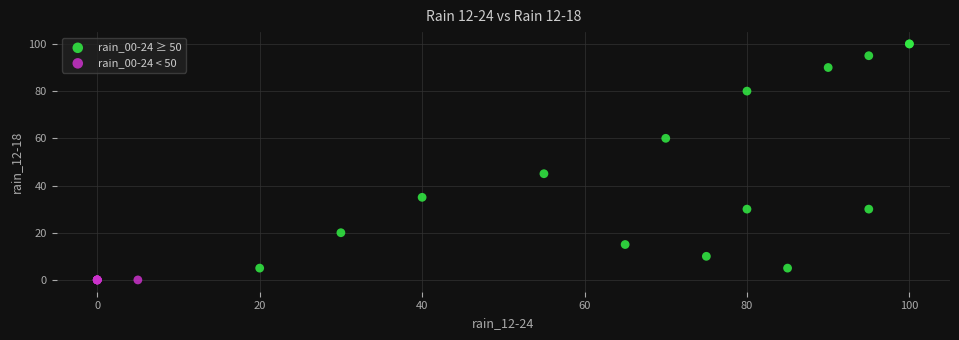

Which series contains the lowest Y value?

rain_00-24 < 50